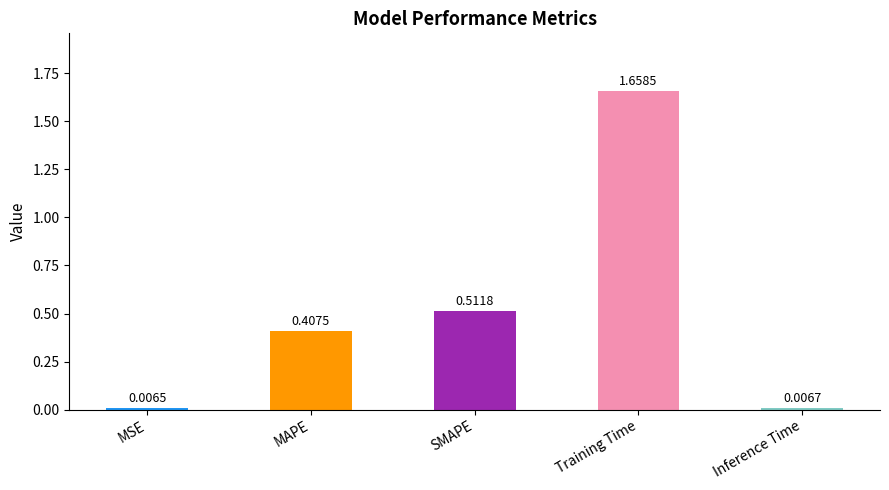

List the labels in order of value, smallest first.

MSE, Inference Time, MAPE, SMAPE, Training Time